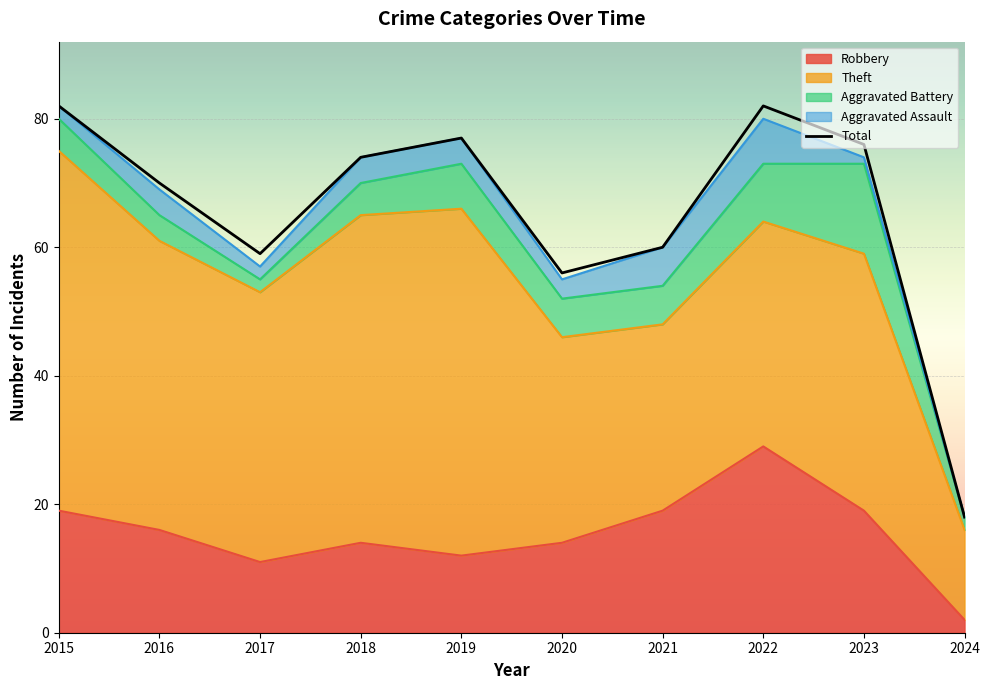

Which label corresponds to the smallest value in the chart?

2024